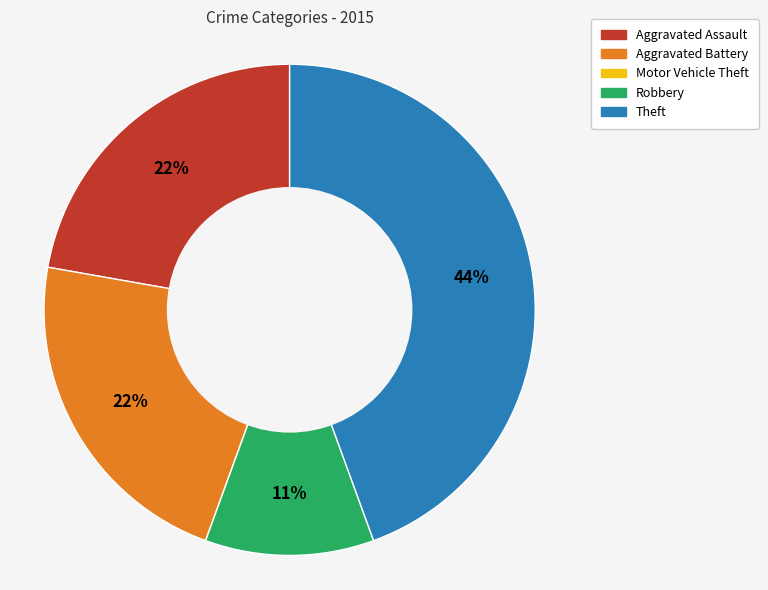

Which category has the biggest portion of the pie?

Theft